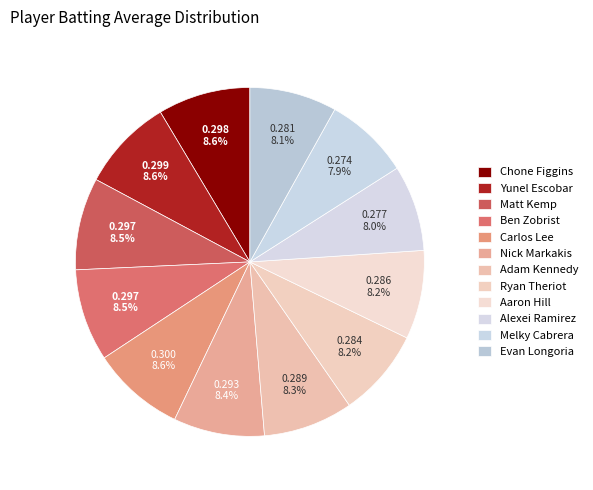

How many segments does this pie chart have?

12